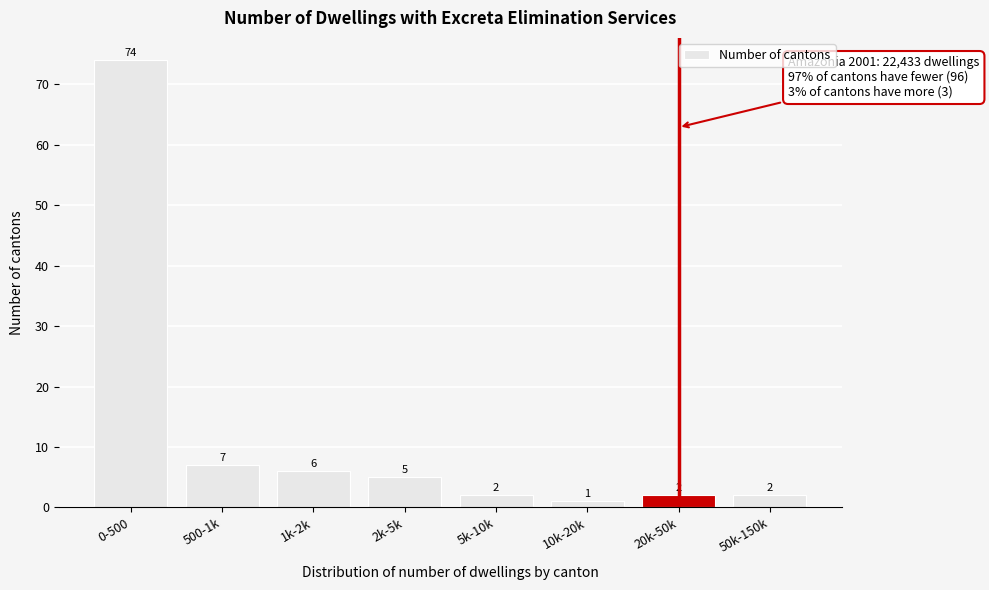

Reading left to right, transcribe all the data shown in this chart.

0-500=74	500-1k=7	1k-2k=6	2k-5k=5	5k-10k=2	10k-20k=1	20k-50k=2	50k-150k=2